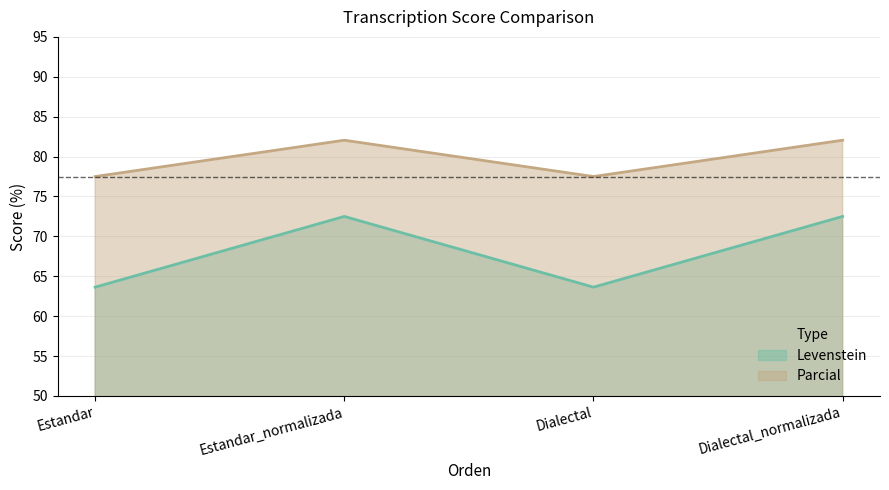

True or false: Levenstein and Parcial cross at least once.

False